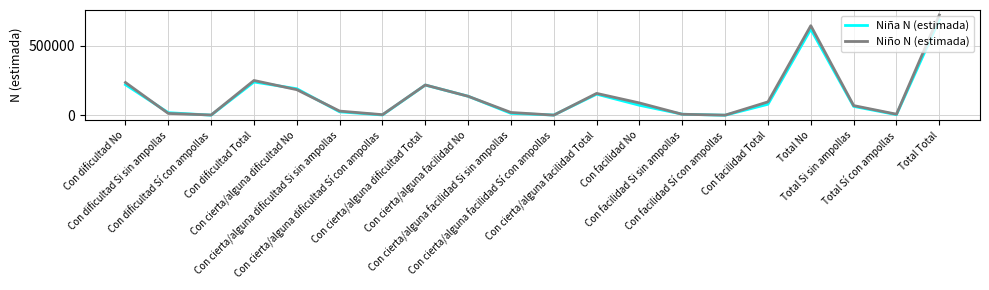

Which series has the widest spread of values?

Niño N (estimada)